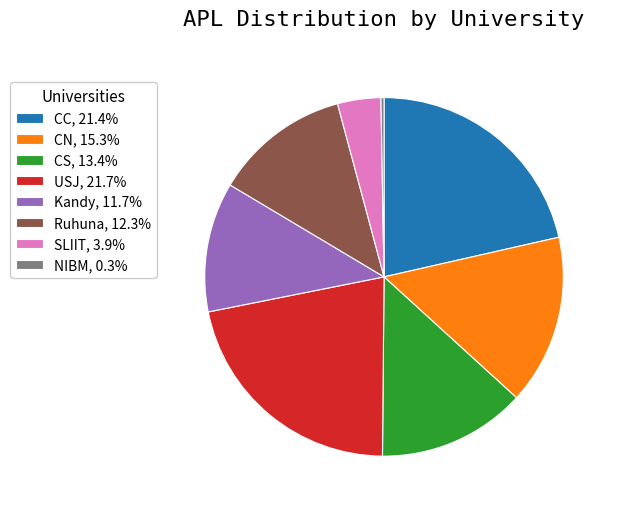

Combined, do USJ, 21.7% and CC, 21.4% account for over 50%?

No